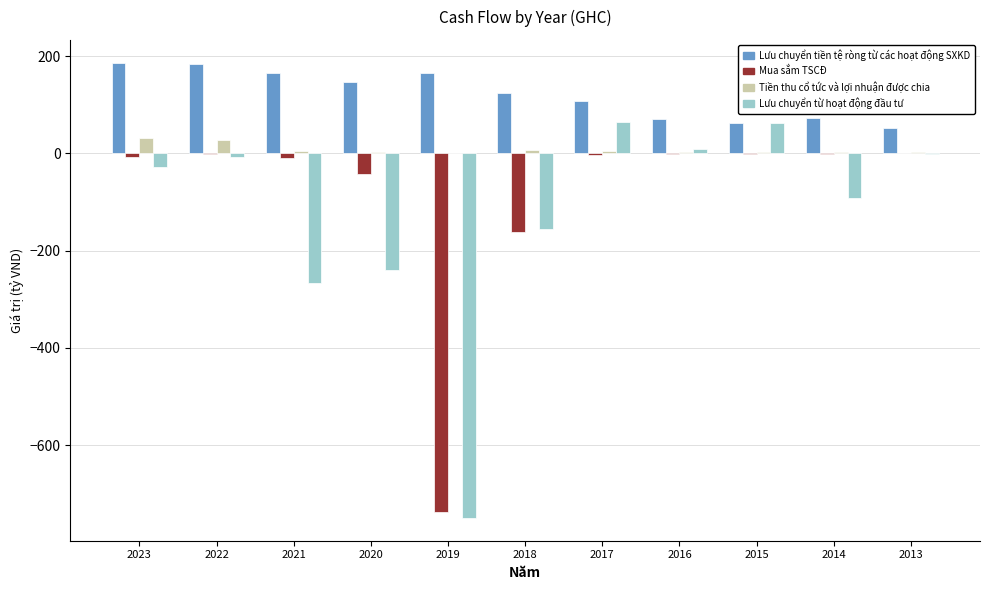

What is the maximum value for Lưu chuyển tiền tệ ròng từ các hoạt động SXKD?

186.4